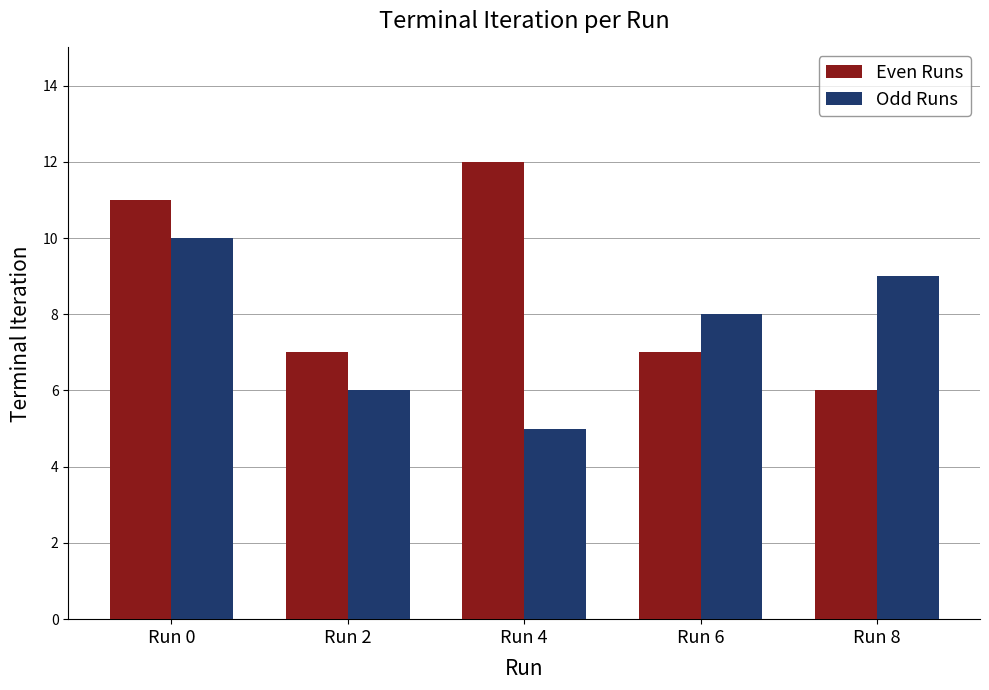

Reading left to right, extract all data points from this chart.

Even Runs: Run 0=11	Run 2=7	Run 4=12	Run 6=7	Run 8=6
Odd Runs: Run 0=10	Run 2=6	Run 4=5	Run 6=8	Run 8=9